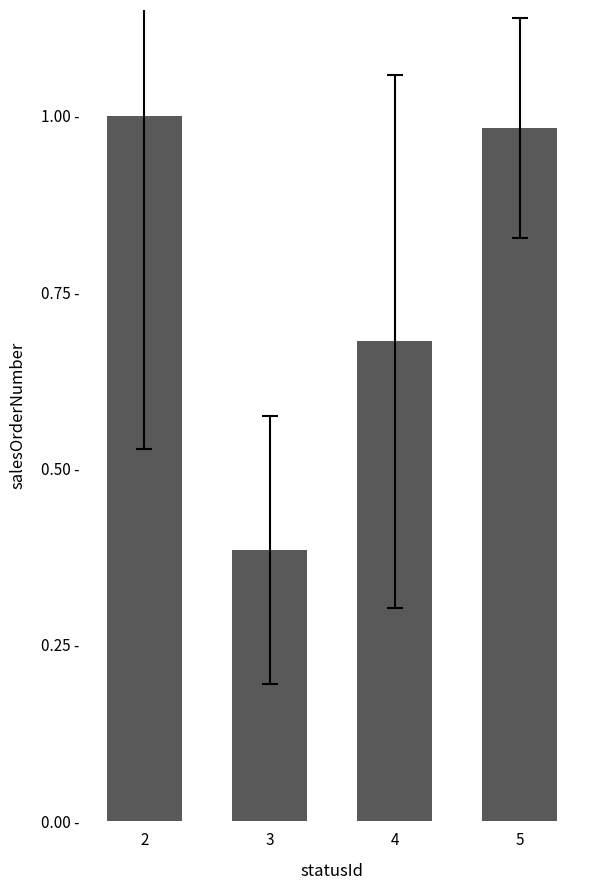

What is the value of the 2nd bar from the left?

0.4